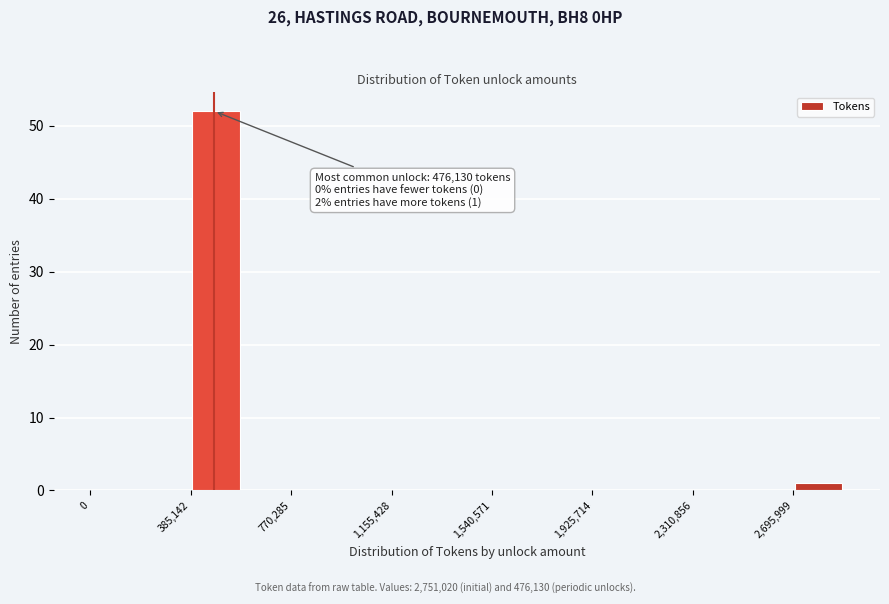

Read against the x-axis, roughly where is the centre of the tallest bar?

500000